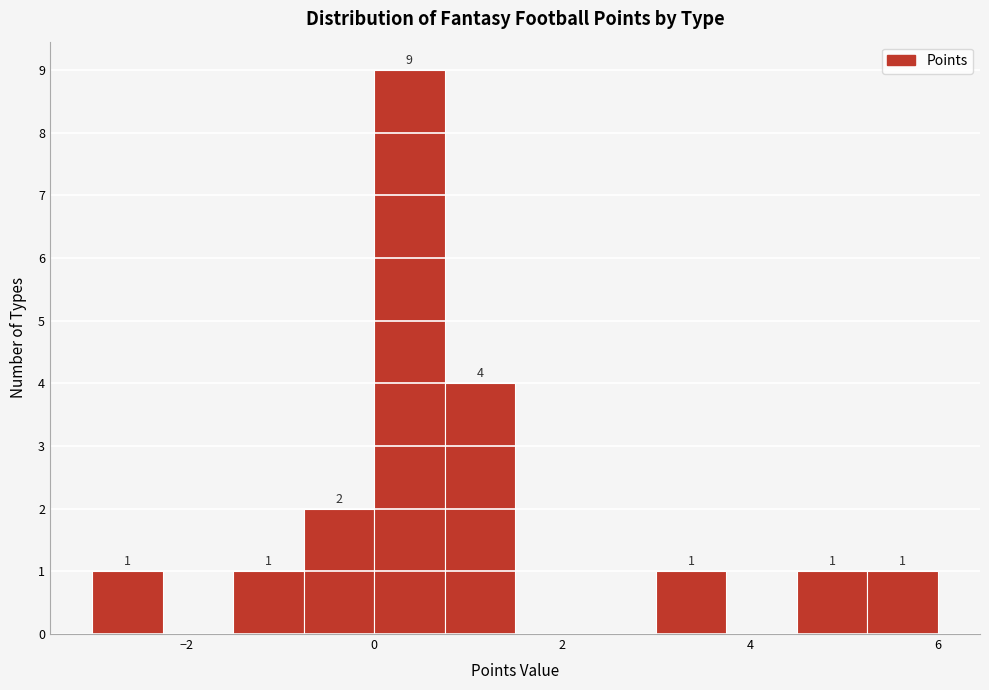

Read against the x-axis, roughly where is the centre of the tallest bar?

0.4